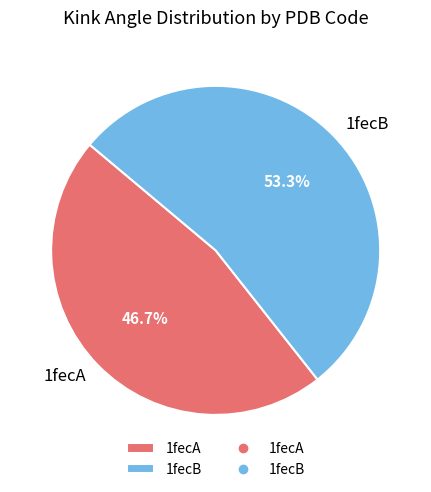

Is it true that 1fecA is 47% of the pie?

True